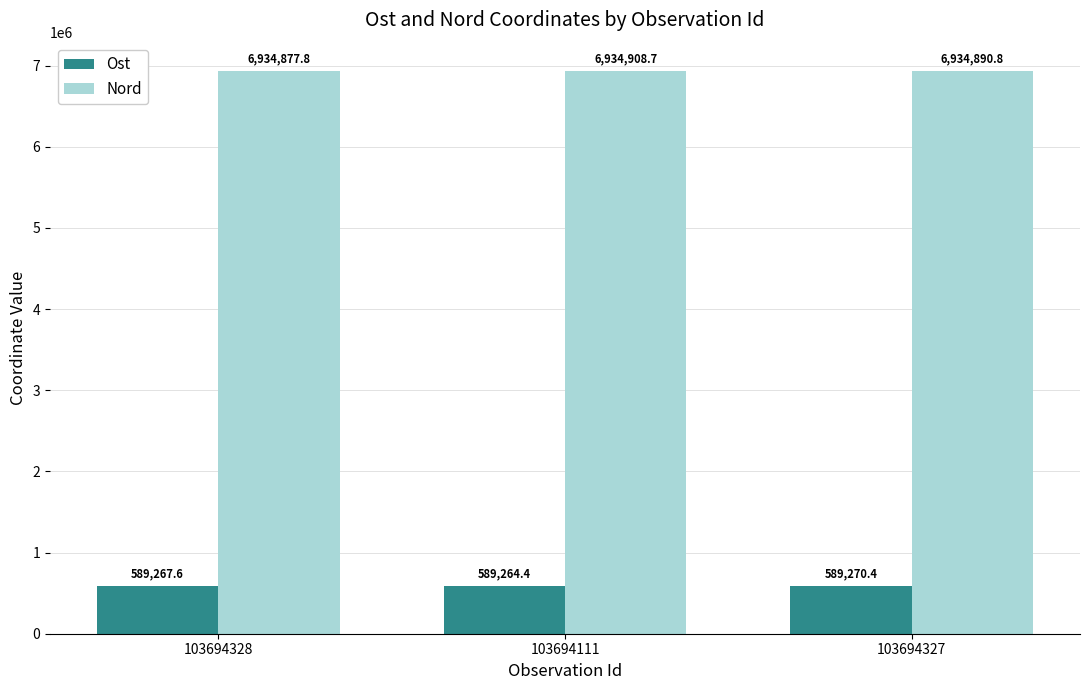

Is the value of Nord at 103694111 greater than the value of Ost at 103694327?

Yes